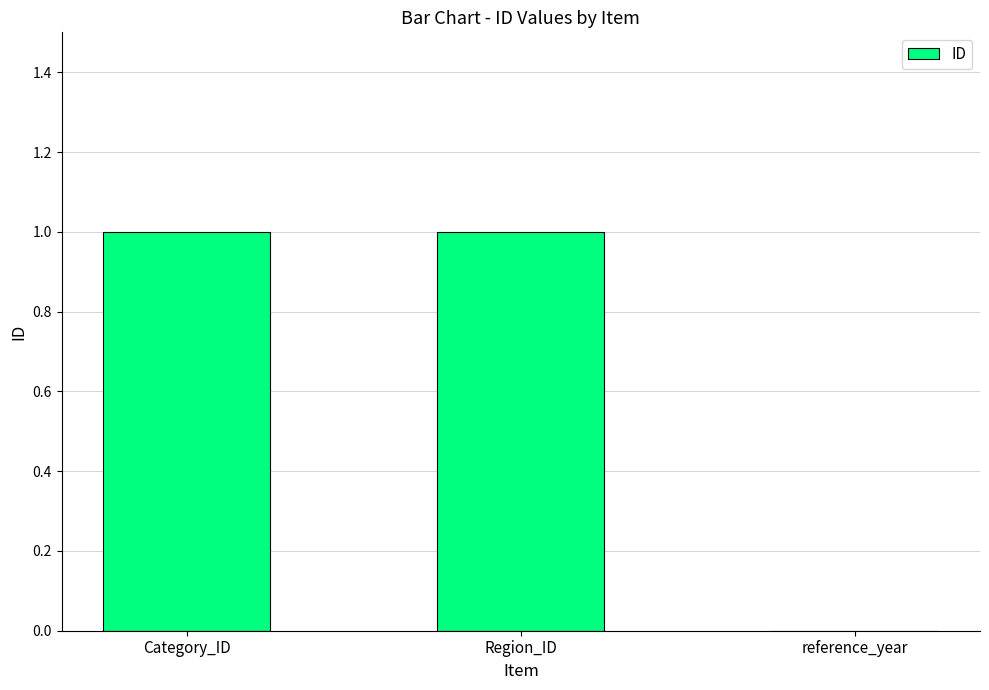

Reading right to left, list all the values displayed in this chart.

0	1	1